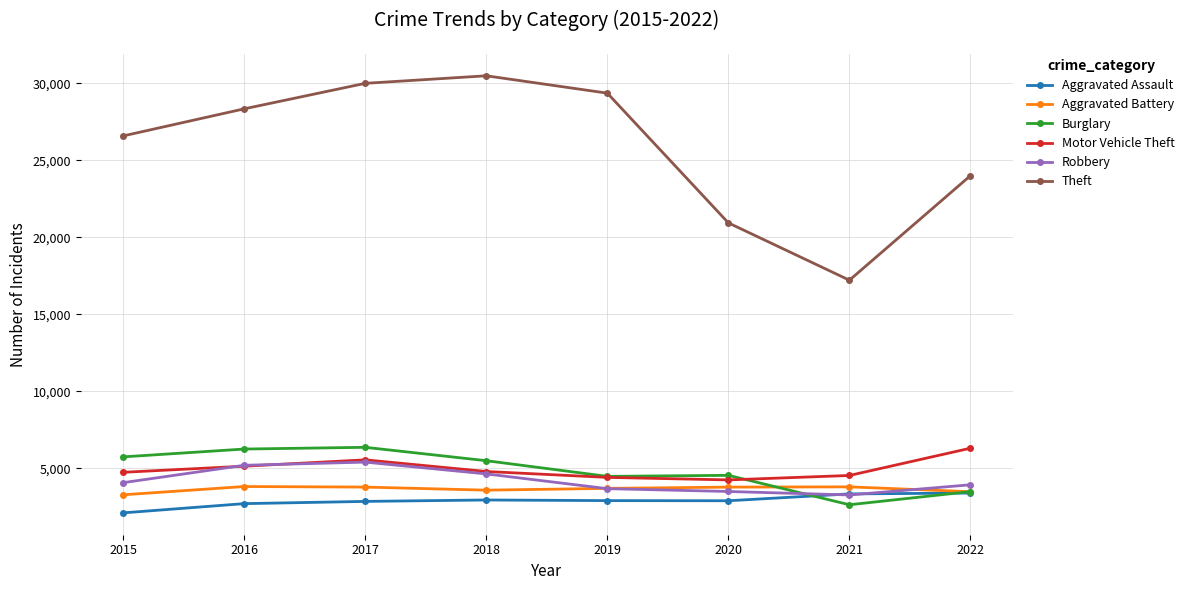

What is the value of the Aggravated Battery point at the 7th from the left?

3804